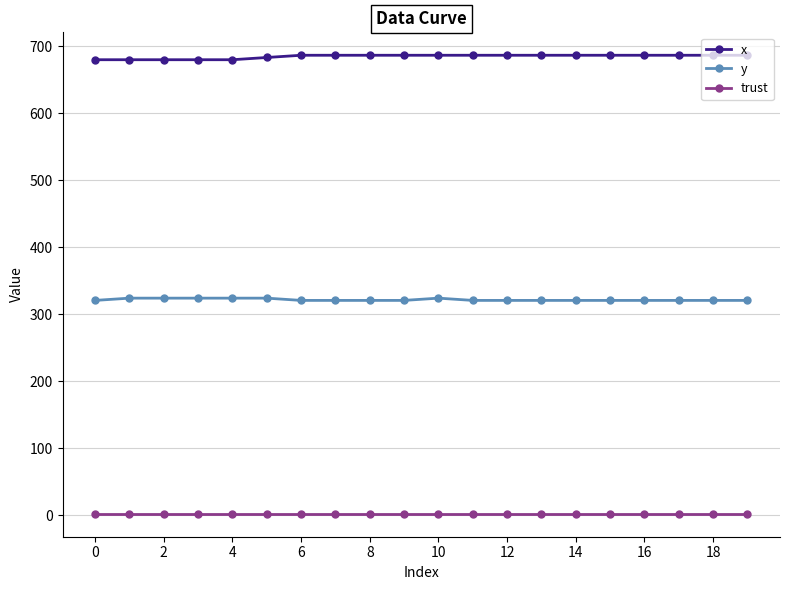

True or false: trust and x intersect in this chart.

False